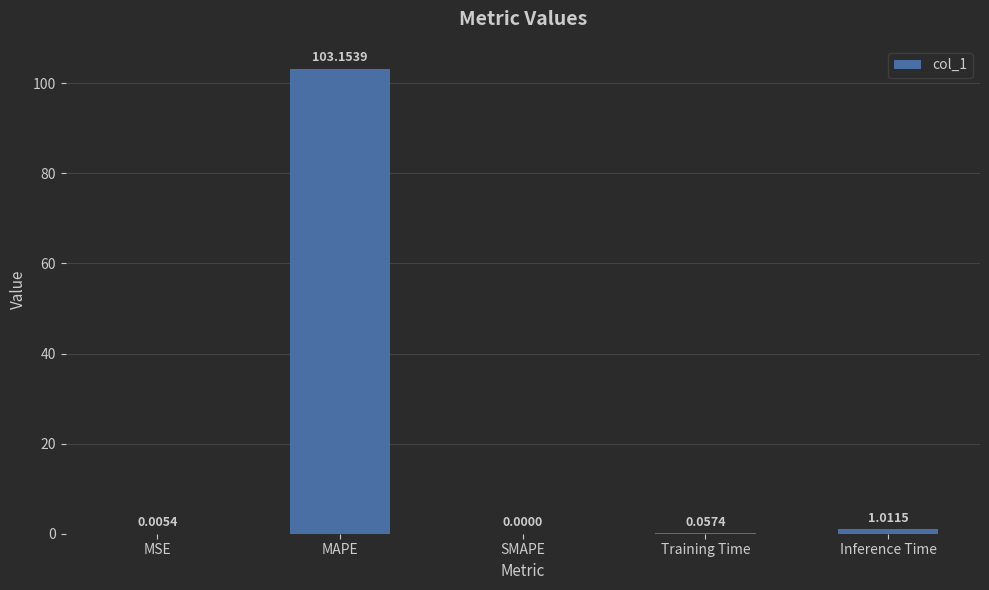

Which has a higher value, Inference Time or SMAPE?

Inference Time